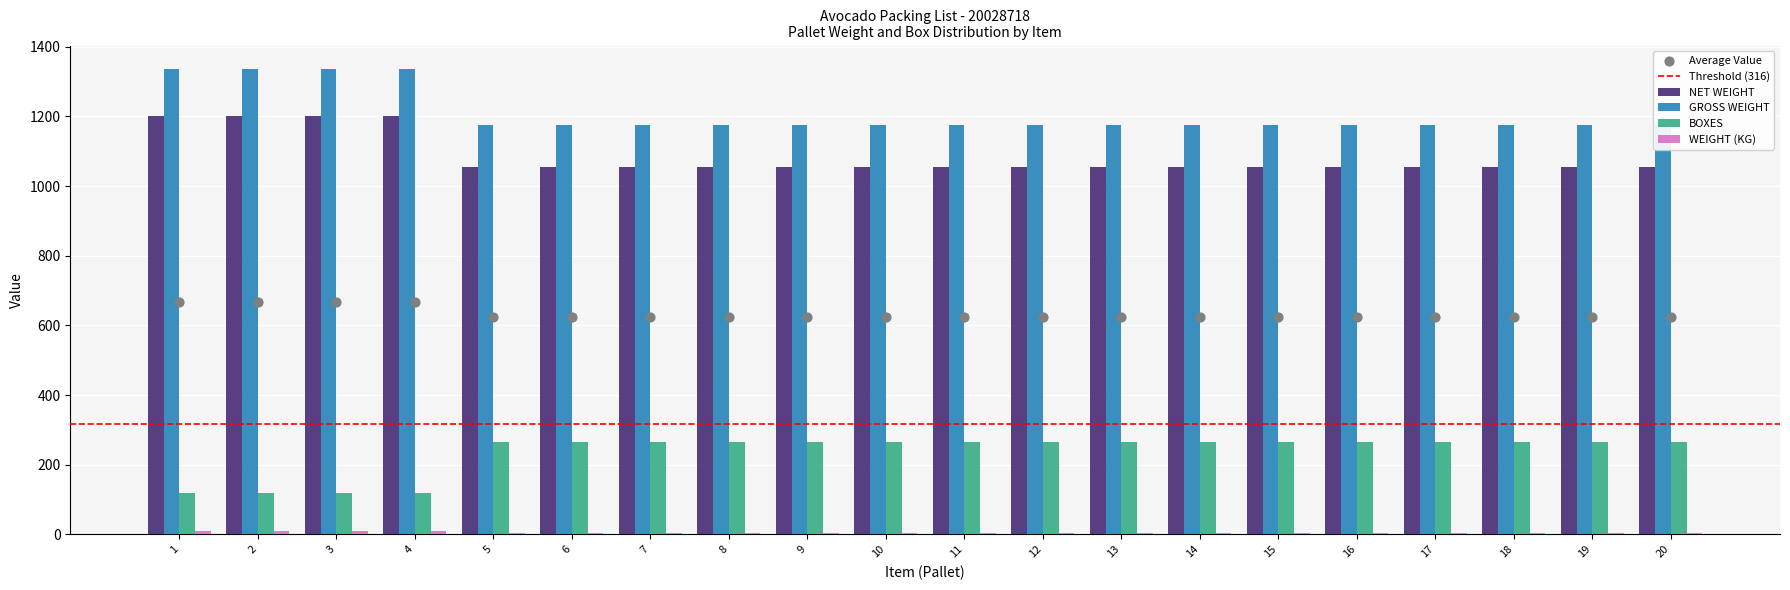

Is the value of BOXES at 16 greater than the value of WEIGHT (KG) at 20?

Yes